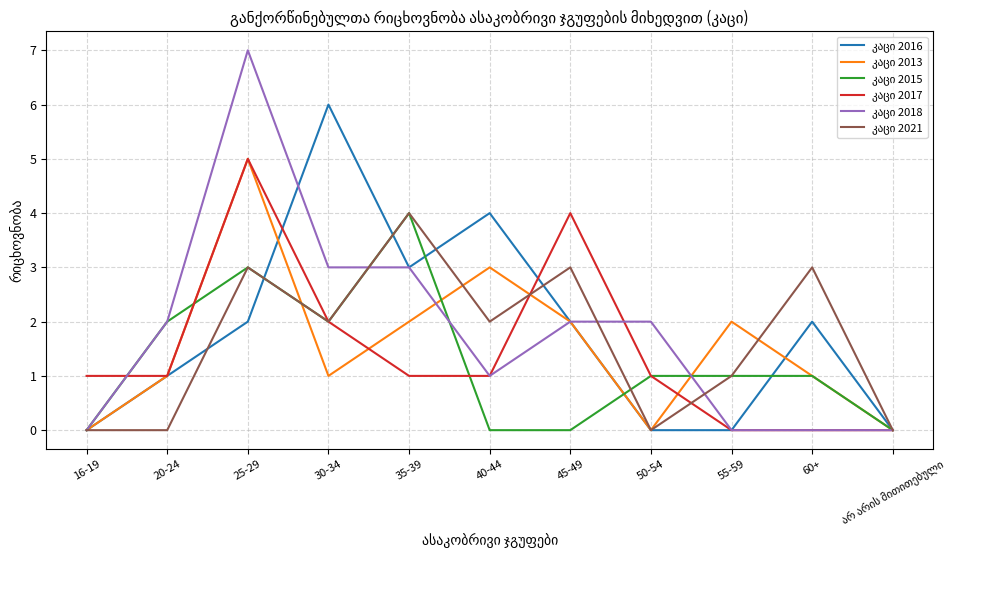

What position from the left is 16-19?

1